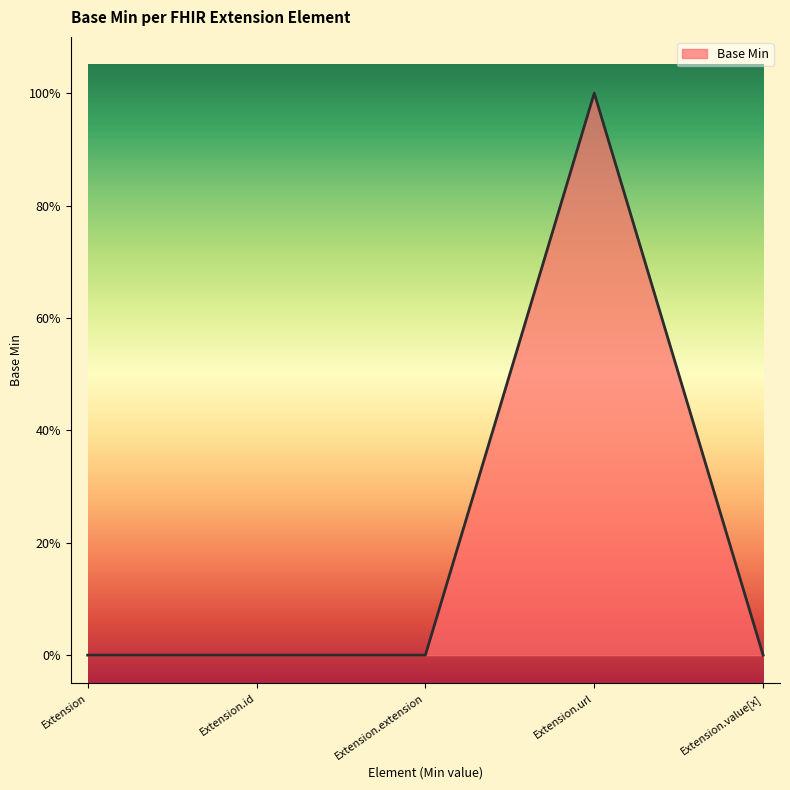

At which category does the chart reach its peak across all series?

Extension.url